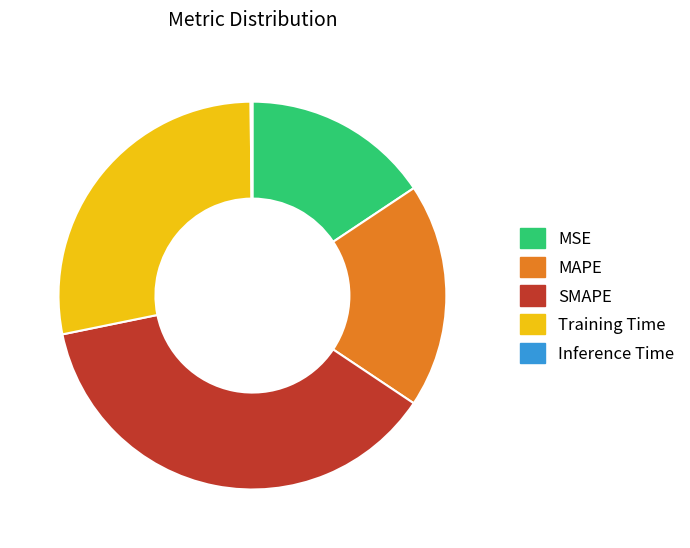

Is there a majority slice in this chart?

No